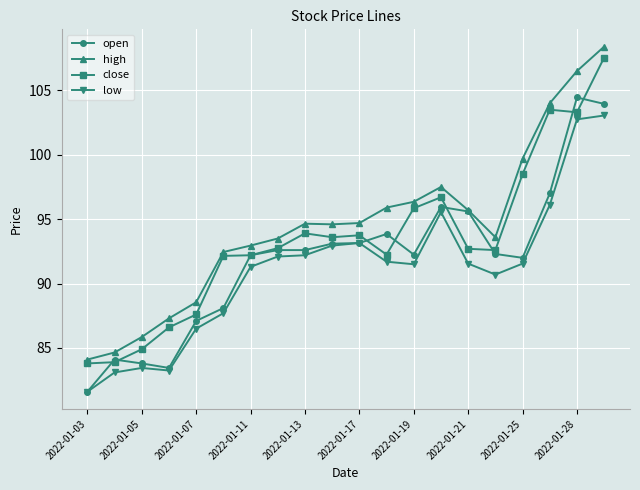

List the series in order of their peak value, lowest first.

low, open, close, high